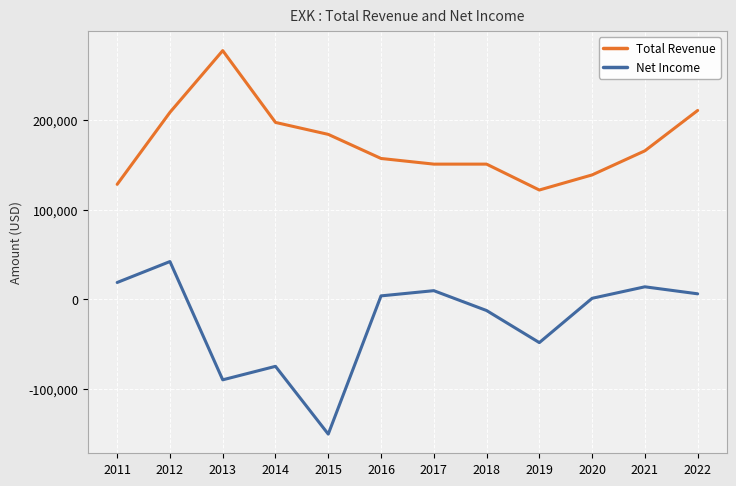

At how many categories does at least one series exceed 114562?

12